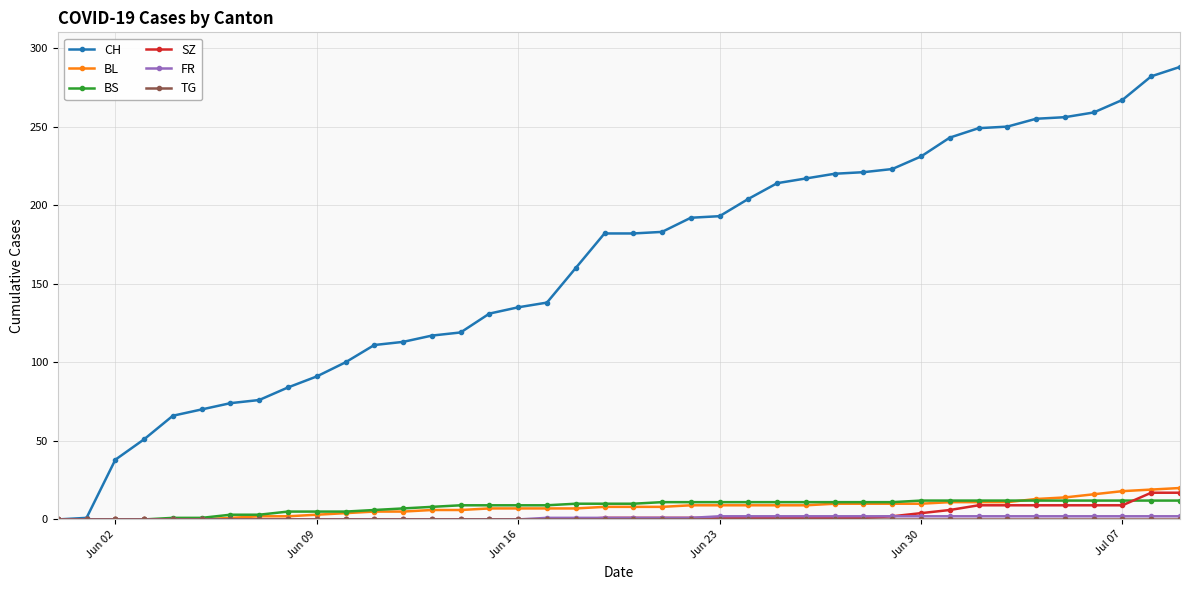

What is the greatest value displayed?

288